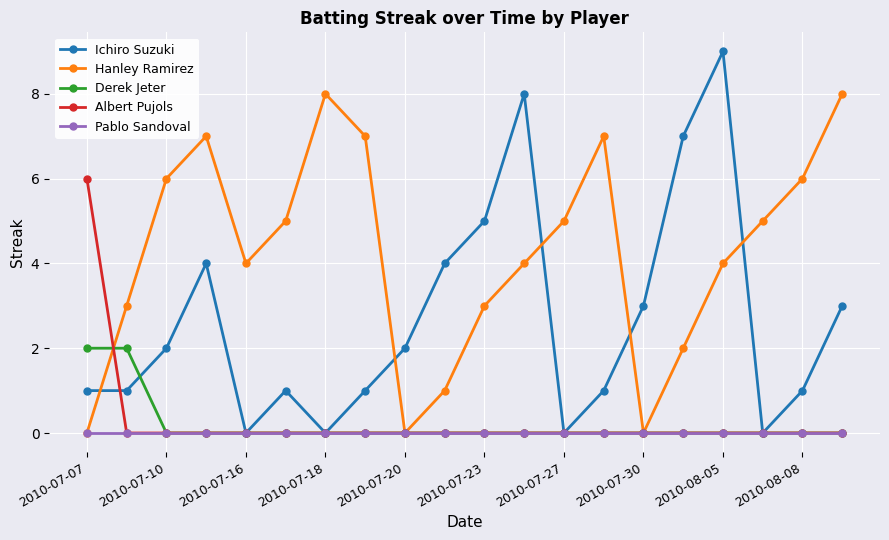

What is the greatest value displayed?

9